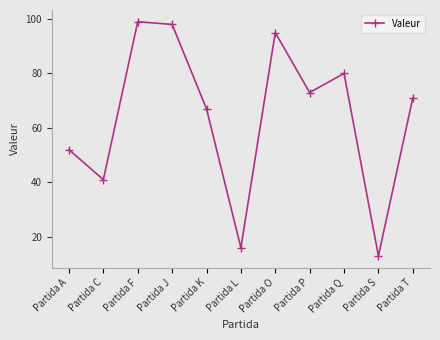

Reading right to left, list all the values displayed in this chart.

71	13	80	73	95	16	67	98	99	41	52